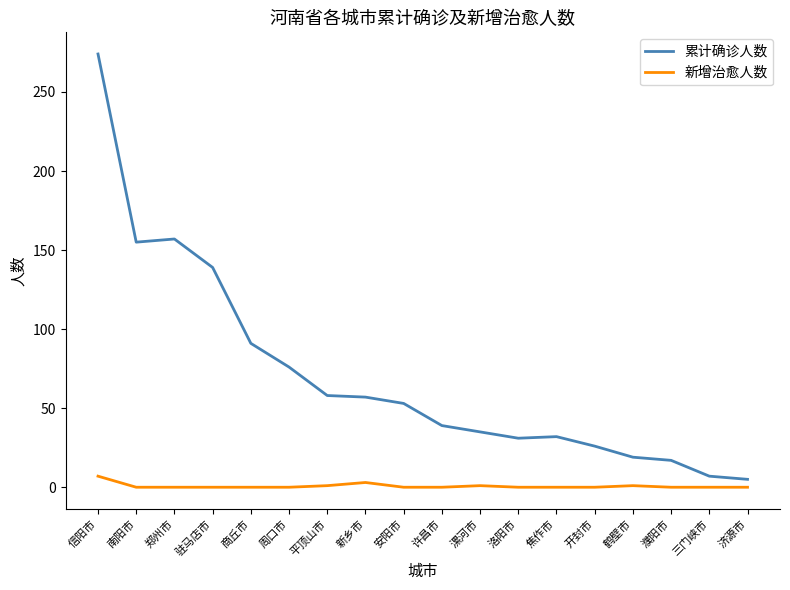

What is the maximum value for 新增治愈人数?

7